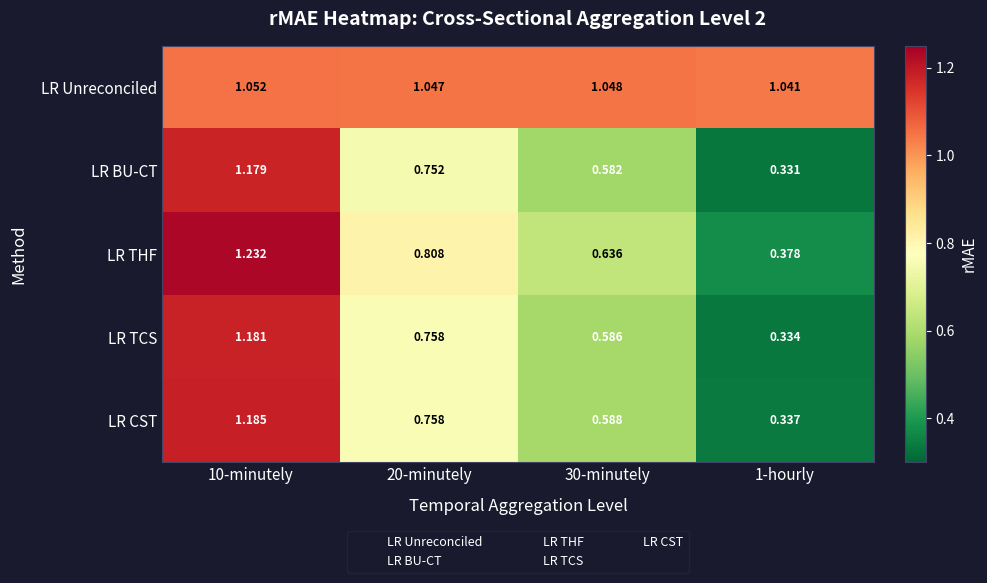

Between 30-minutely and 1-hourly, which series saw the biggest shift?

LR THF